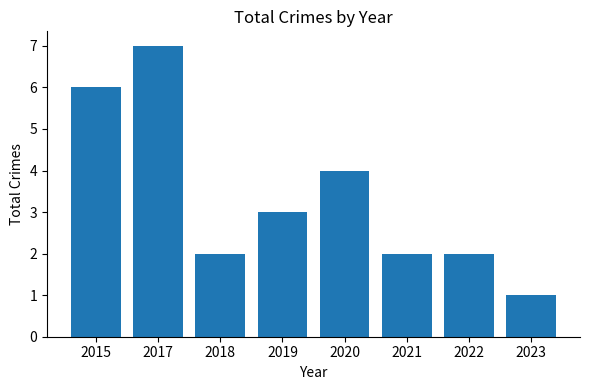

The chart shows a value of 2 at 2018. True or false?

True